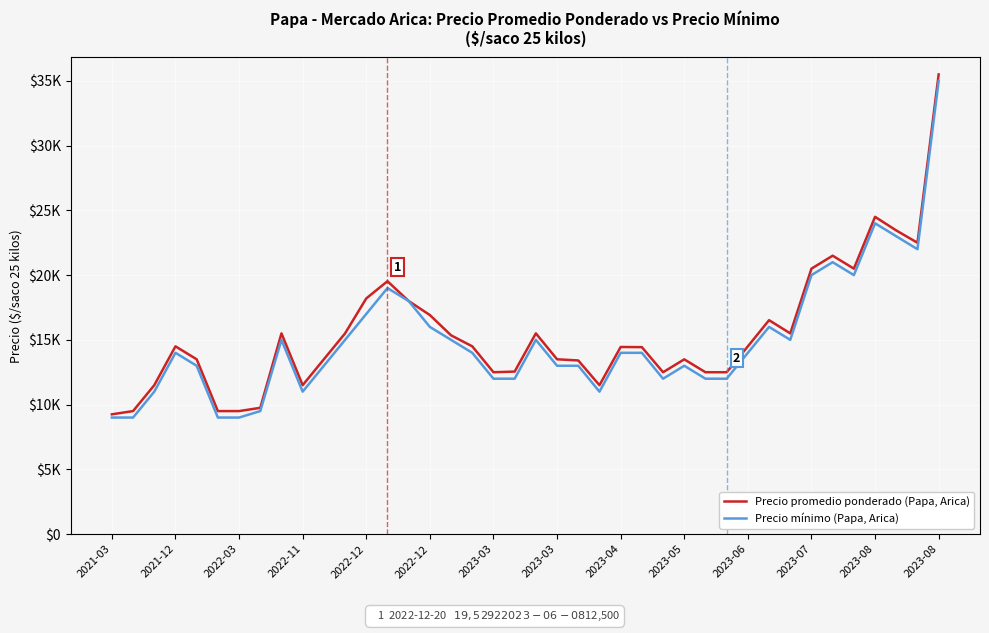

What are all the series names shown in the legend?

Precio promedio ponderado (Papa, Arica), Precio mínimo (Papa, Arica)